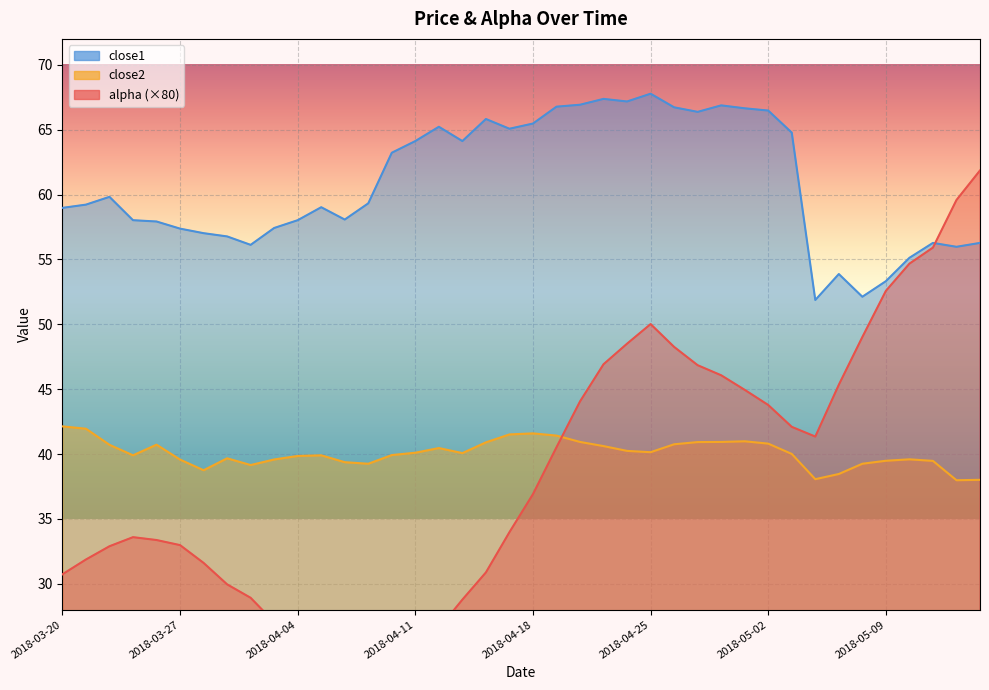

True or false: close2 has a value of 39.3 at 2018-05-08.

True